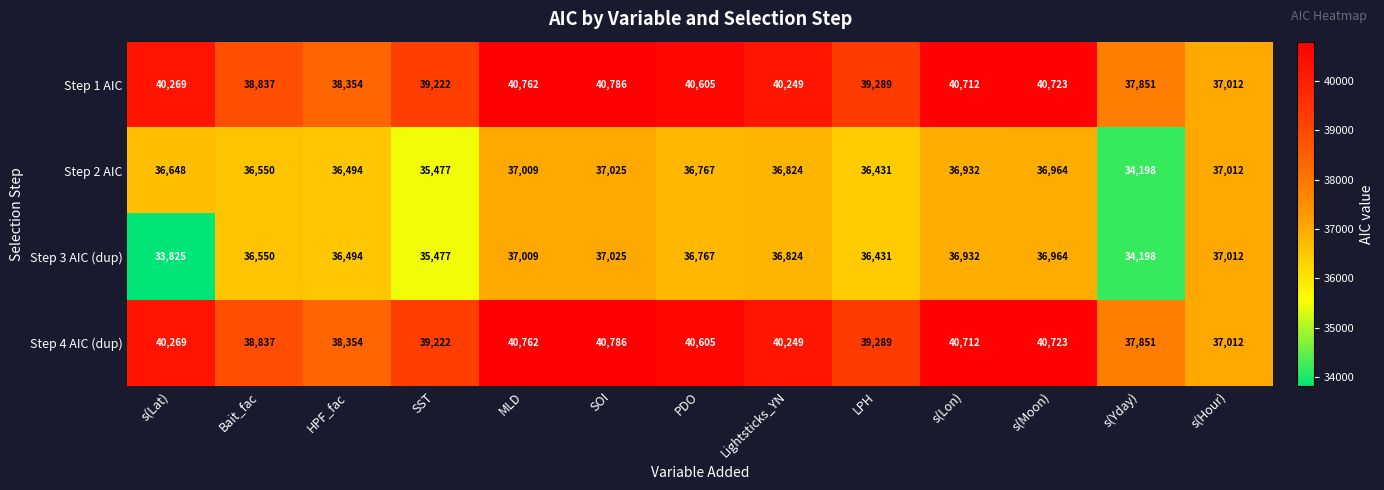

Read the Step 2 AIC value at s(Lon), to the nearest 50.

36950